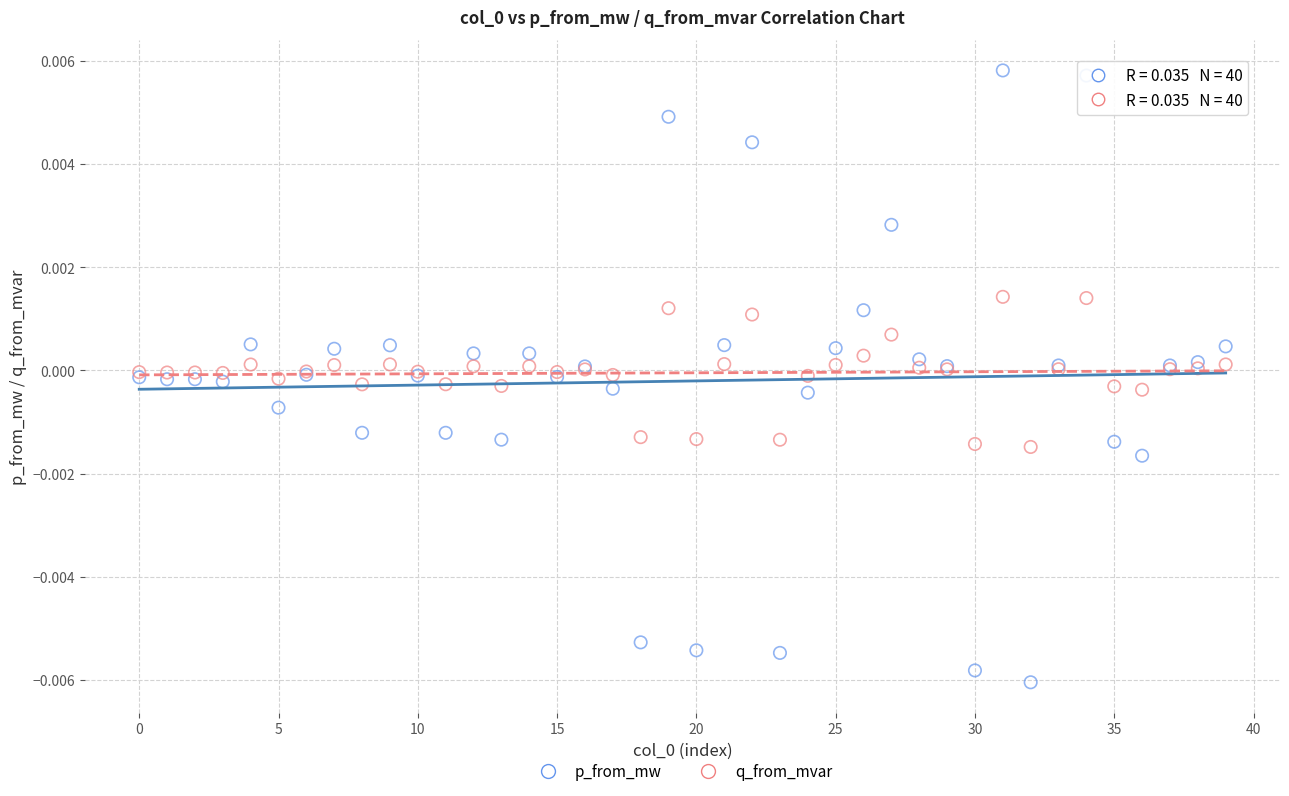

What are all the series names shown in the legend?

p_from_mw, q_from_mvar